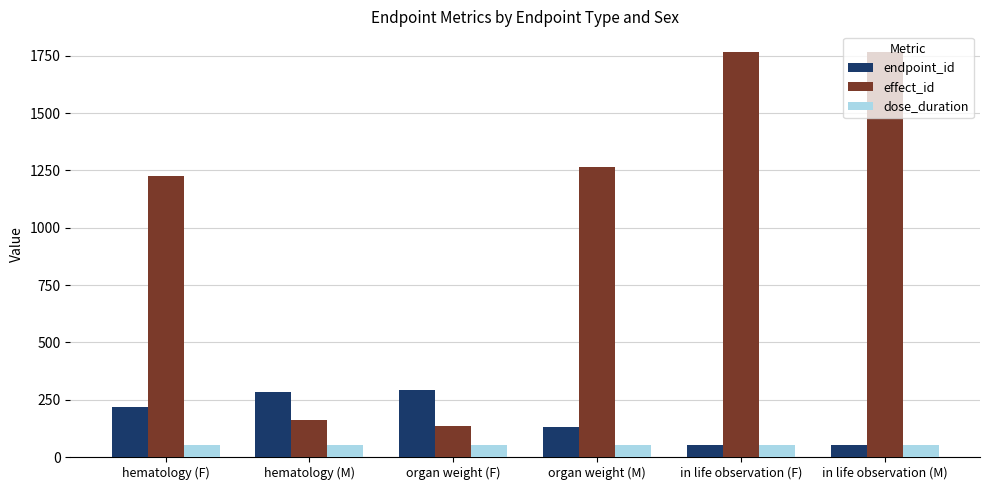

What is the label of the 2nd bar from the left?

hematology (M)